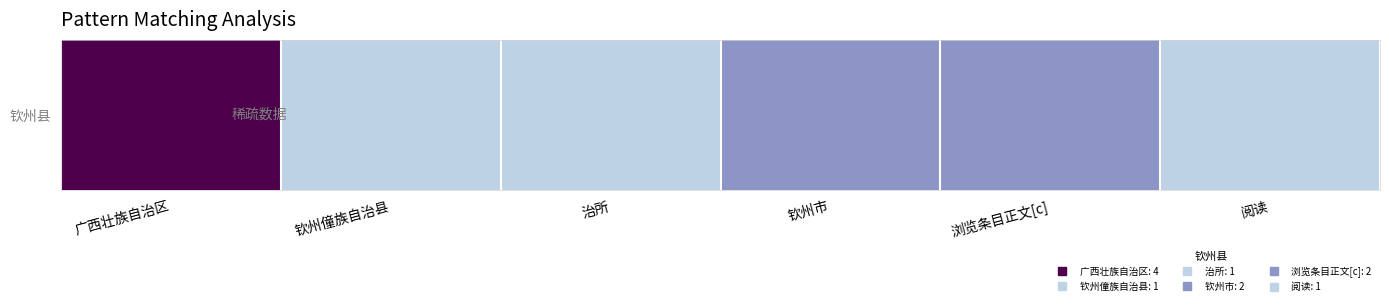

List the labels in order of value, smallest first.

钦州僮族自治县, 治所, 阅读, 钦州市, 浏览条目正文[c], 广西壮族自治区